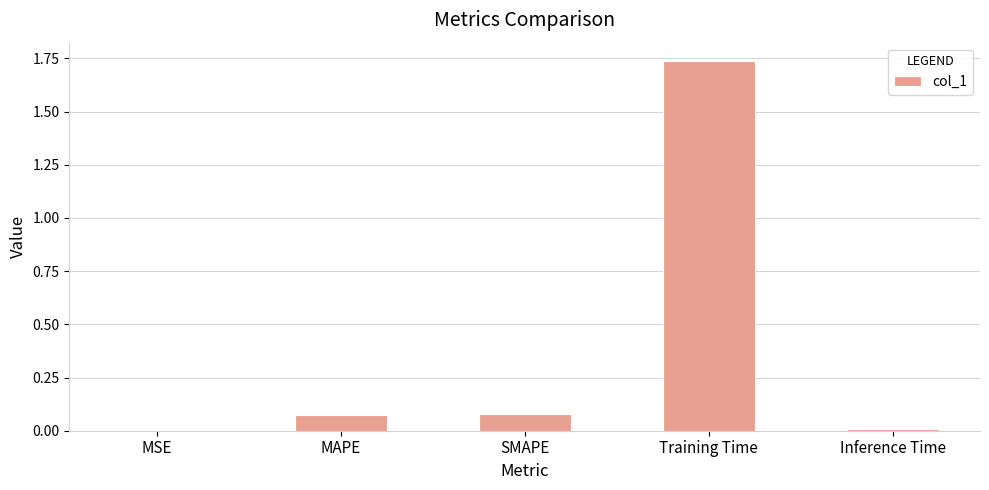

Which has a higher value, SMAPE or MSE?

SMAPE